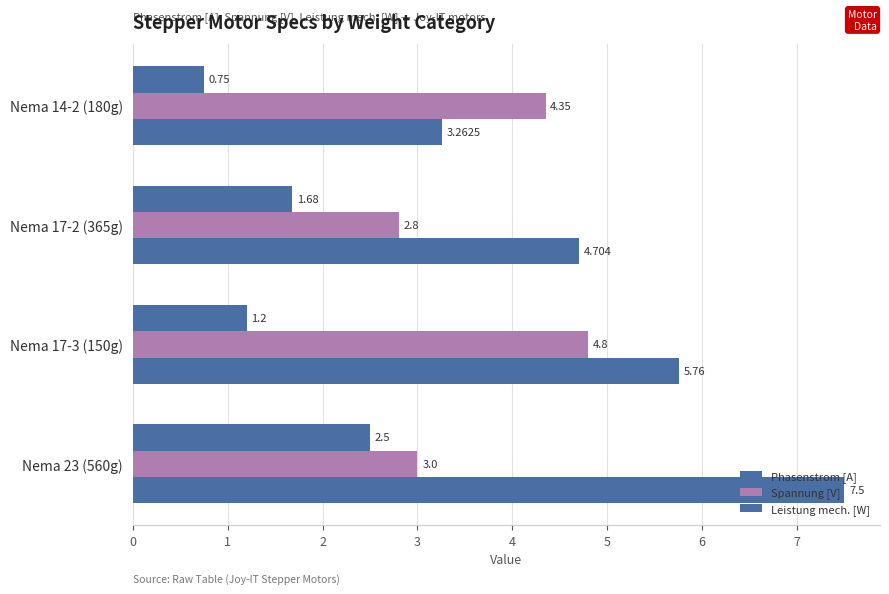

Count the number of categories in the chart.

4